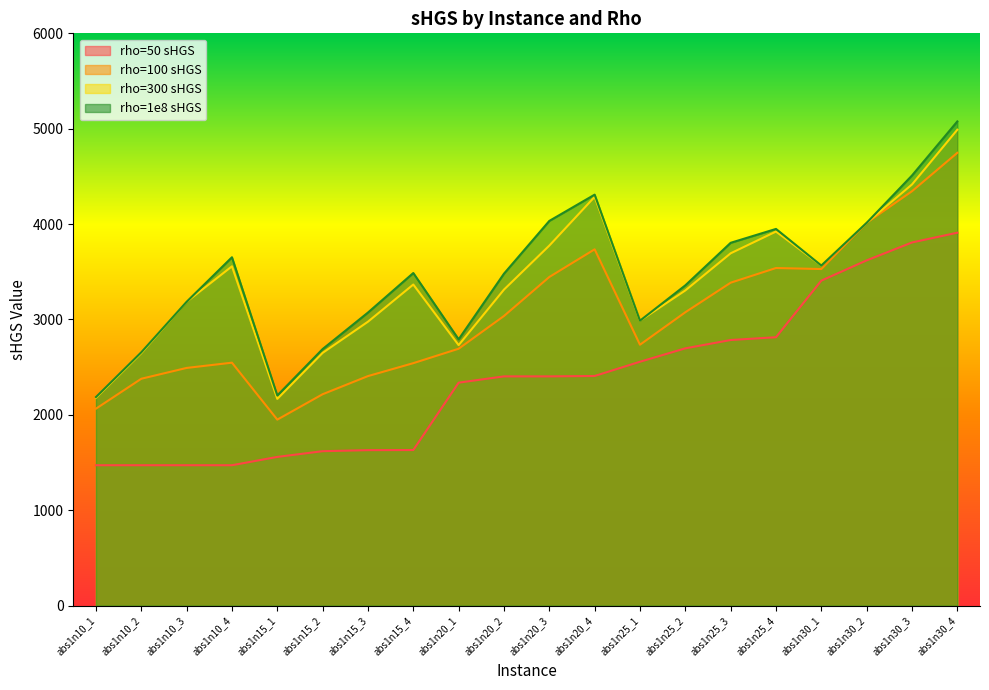

What is the average value of the rho=1e8 sHGS series?

3450.6